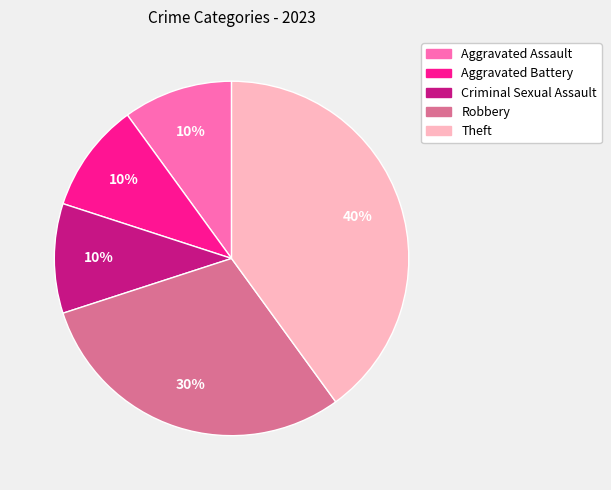

What is the ratio of the value at Criminal Sexual Assault to the value at Robbery?

0.3